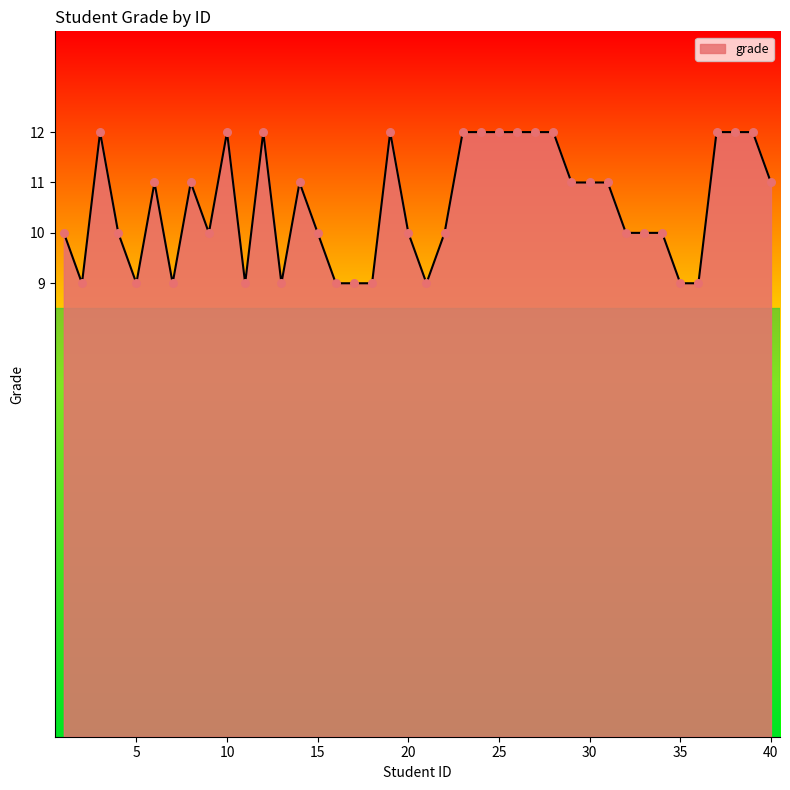

What is the difference between the maximum and minimum values?

3